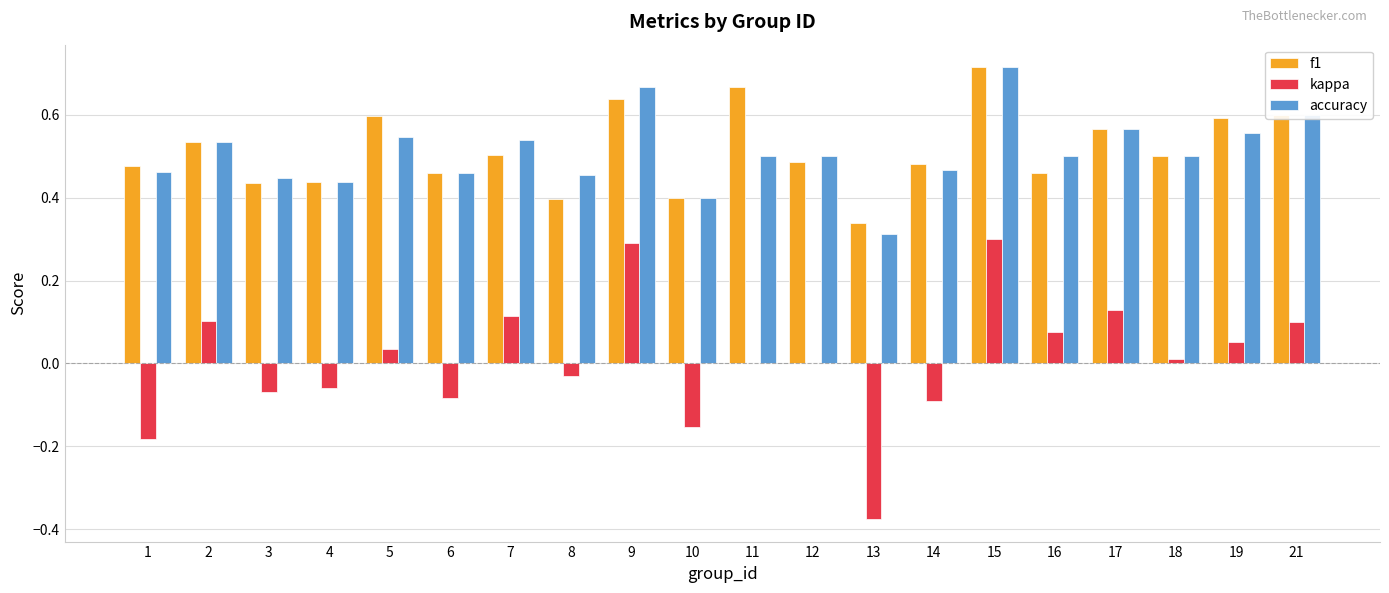

Are the bars grouped side by side (vs. stacked)?

Yes